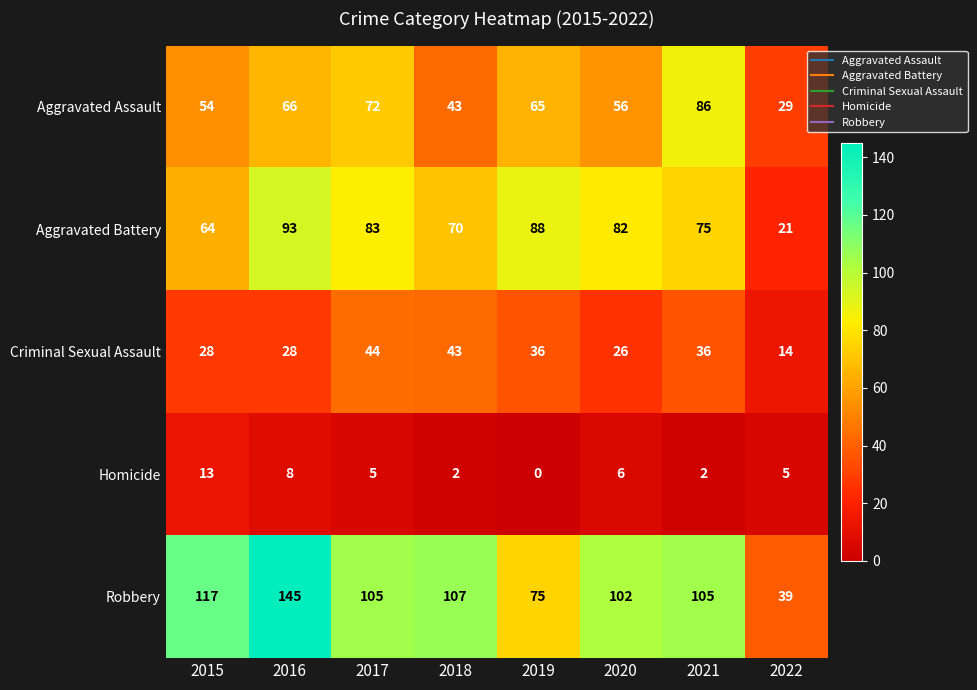

Which series has the largest total across all categories?

Robbery